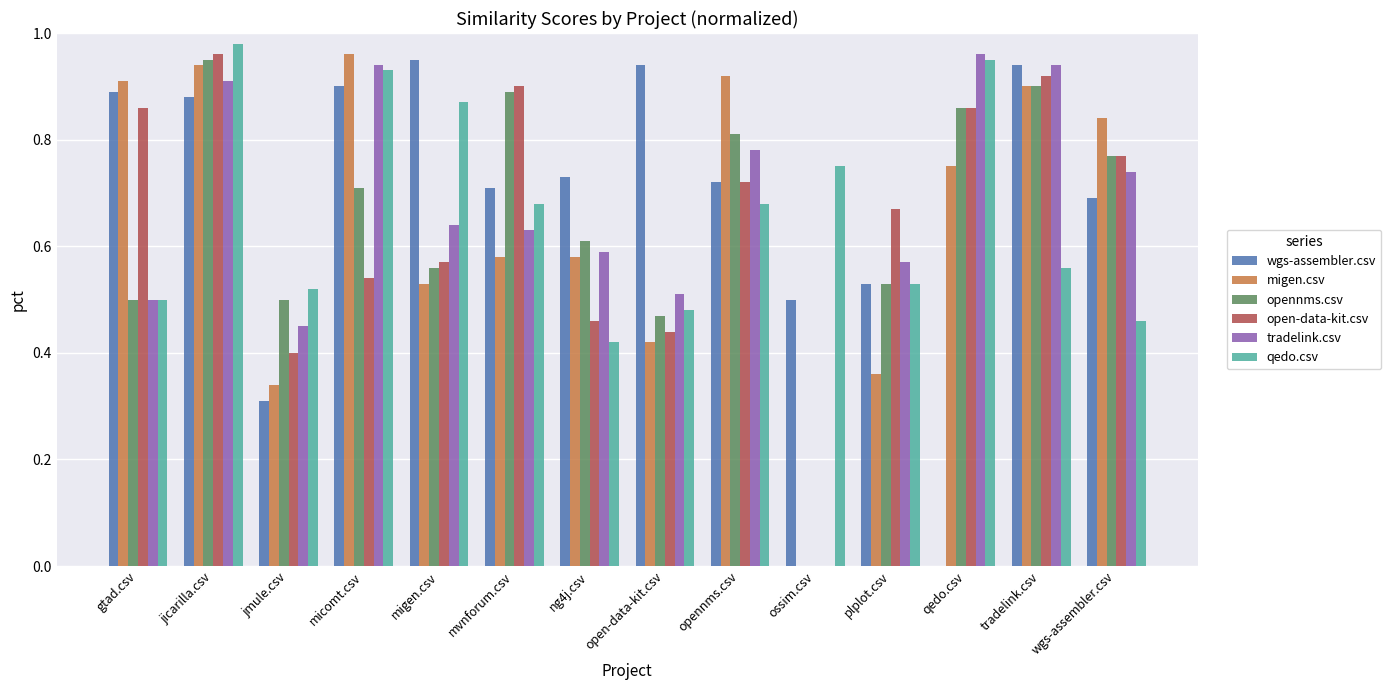

What is the sum of all migen.csv values?

9.0